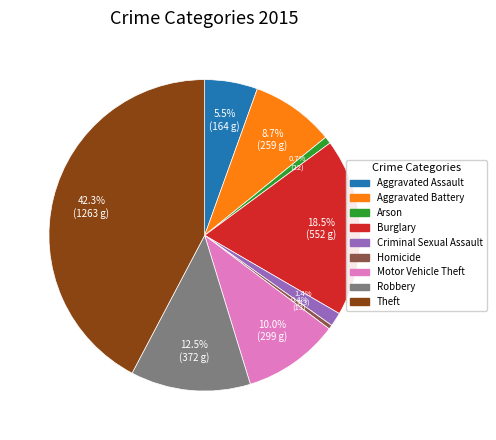

True or false: Aggravated Battery accounts for 9% of the total.

True